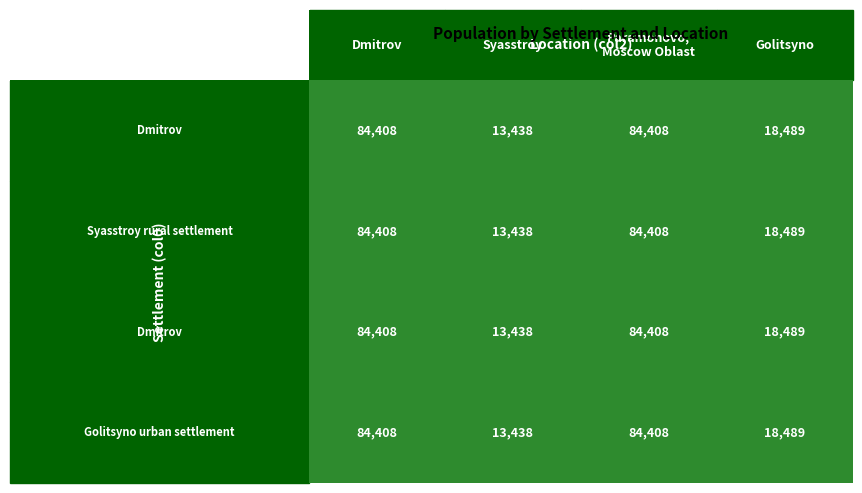

How many categories are shown in the chart?

4